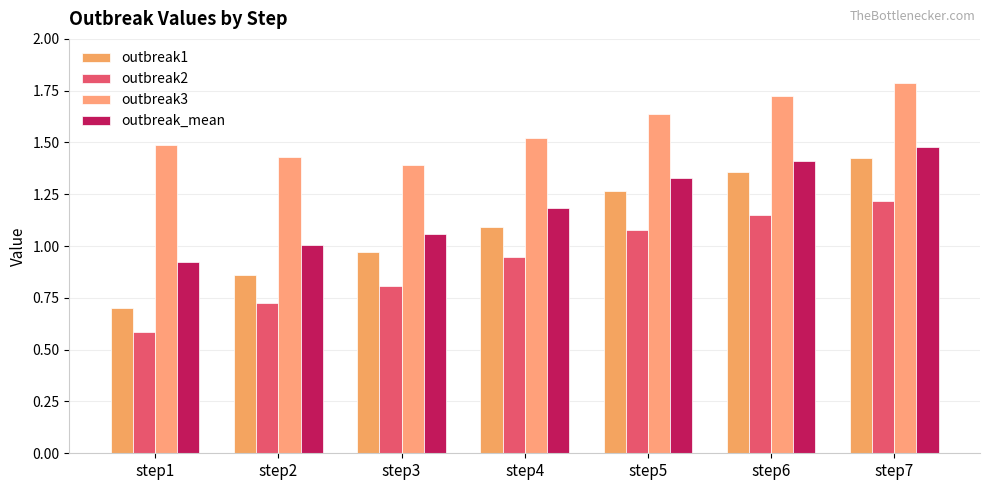

List the series in order of their peak value, highest first.

outbreak3, outbreak_mean, outbreak1, outbreak2